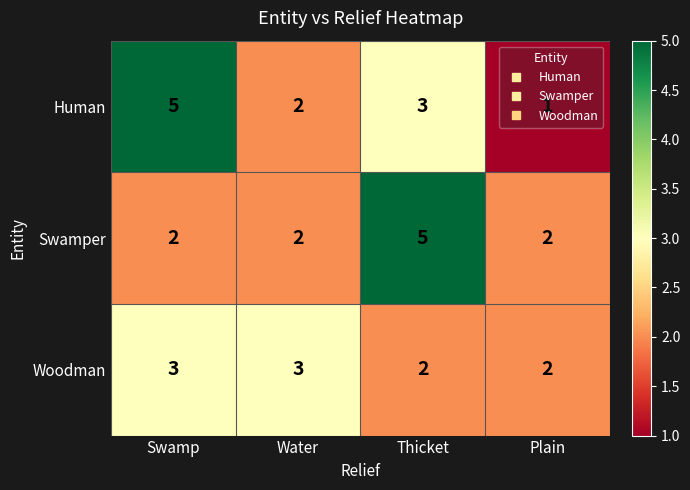

Count the Human values in the range 2 to 5.

3